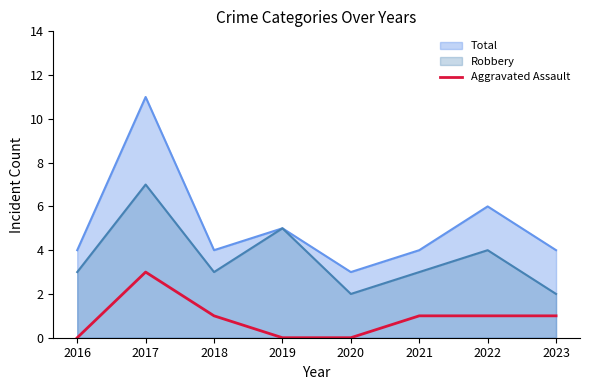

Rank the series by their maximum value, from lowest to highest.

Aggravated Assault, Robbery, Total